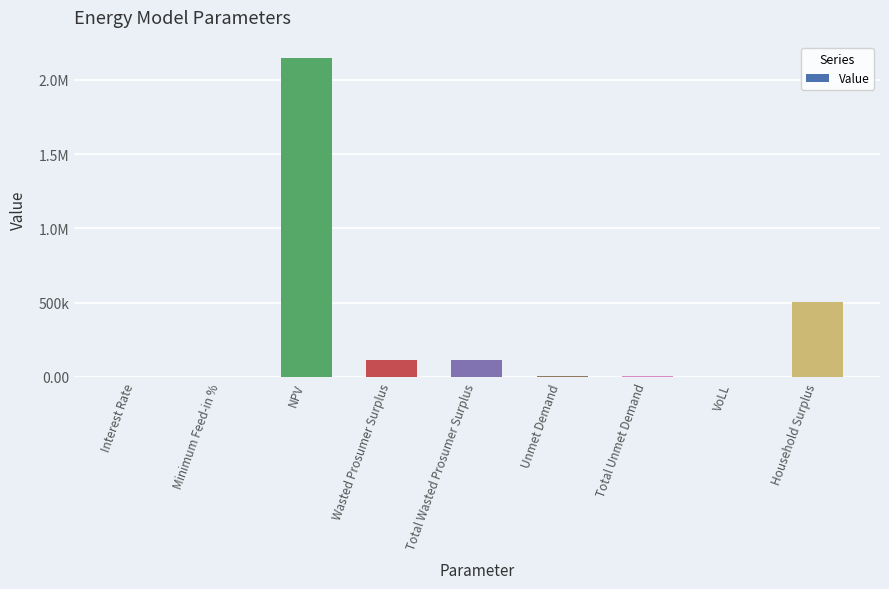

Reading right to left, extract all data points from this chart.

505866.9	0.7	8793.2	8793.2	112128.3	112128.3	2144646.5	0.4	0.1